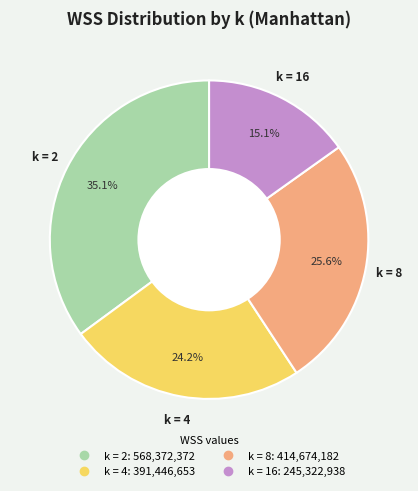

Is it true that k = 16 is 7% of the pie?

False